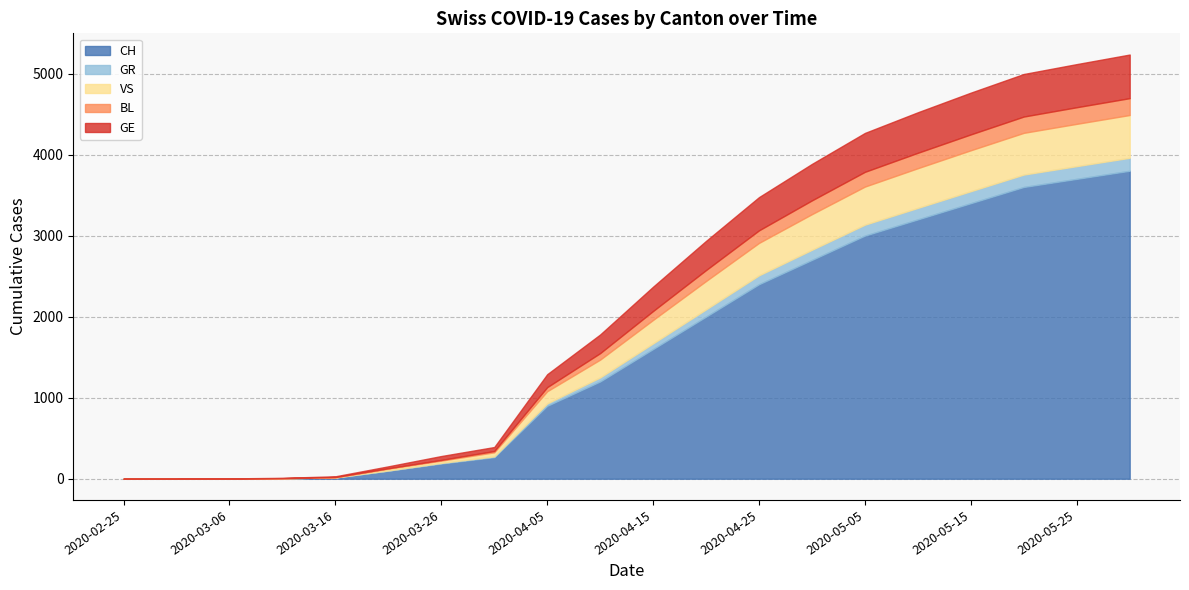

Rank the series by their maximum value, from highest to lowest.

CH, GE, VS, BL, GR